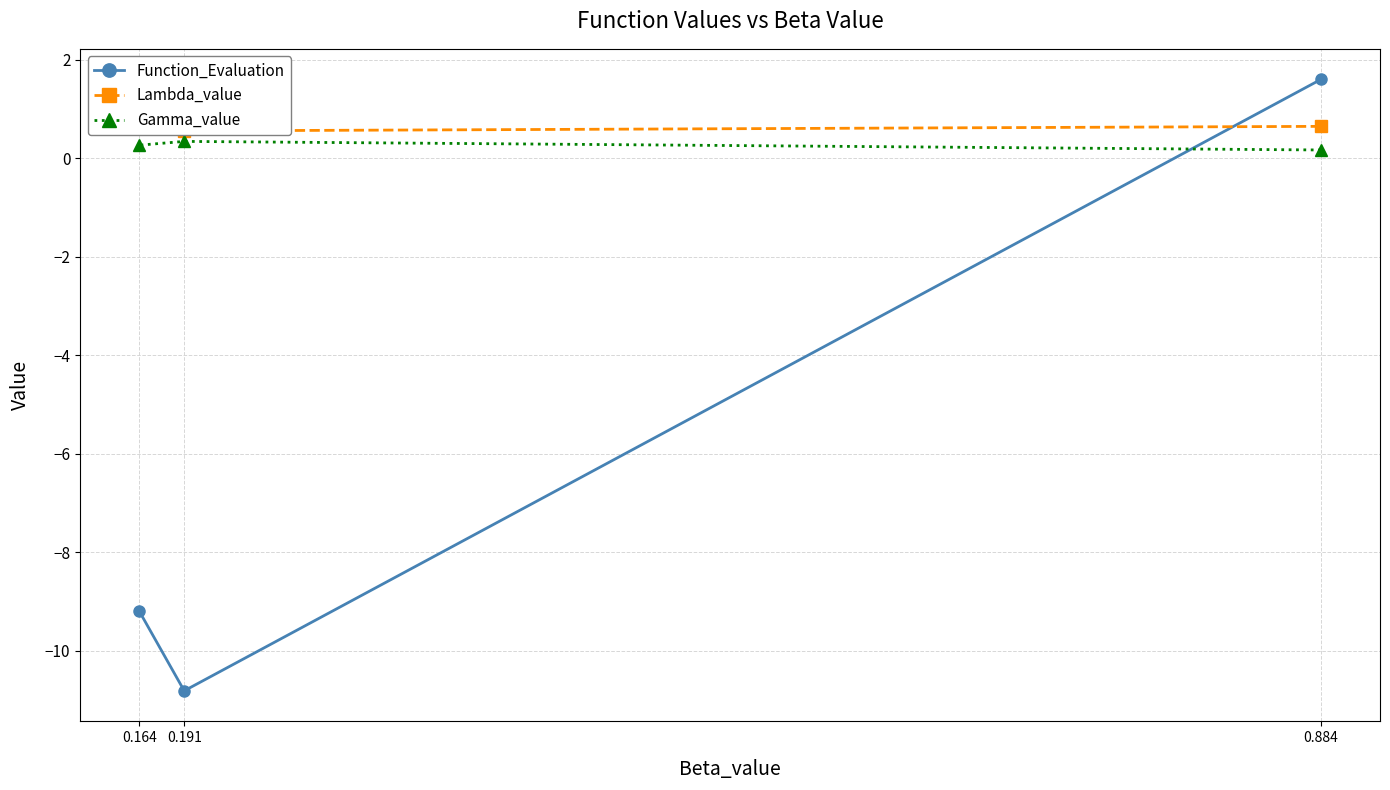

Which series has the largest range (max minus min)?

Function_Evaluation